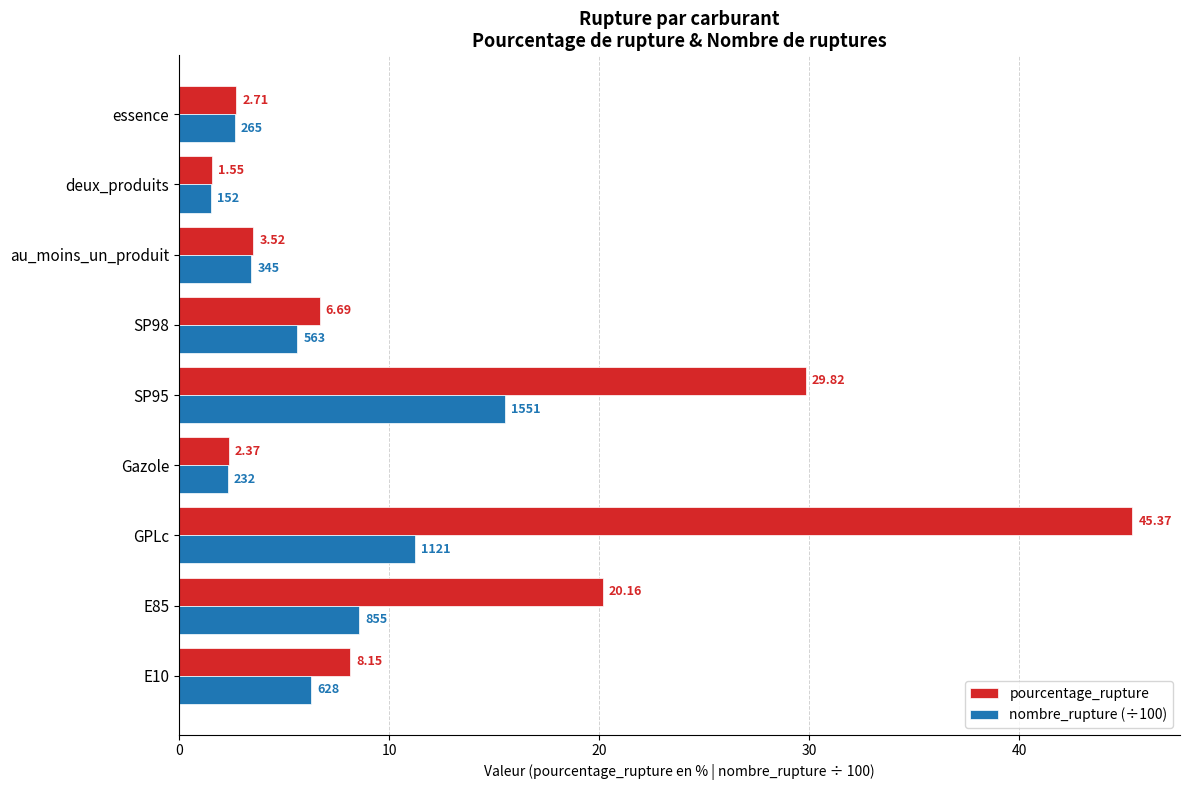

What is the sum of all nombre_rupture (÷100) values?

57.1